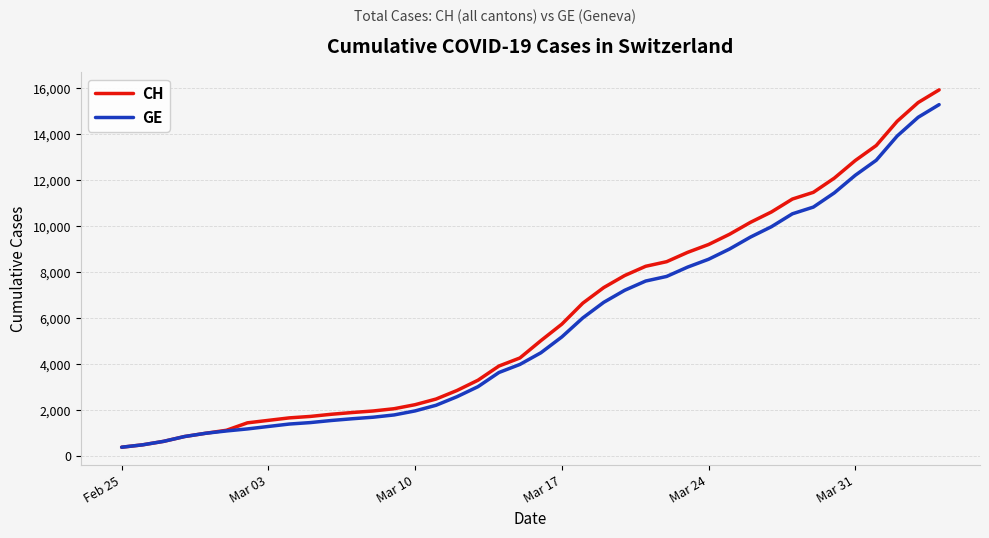

What is the maximum value shown in the chart?

15926